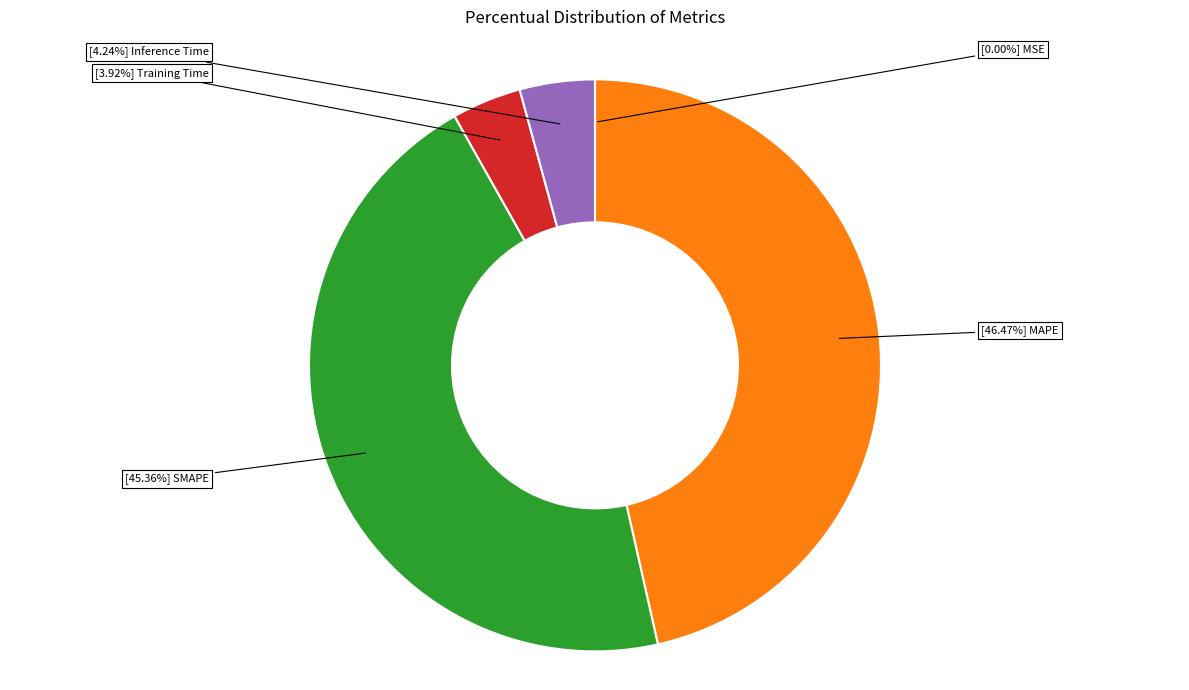

Does any single category account for the majority?

No